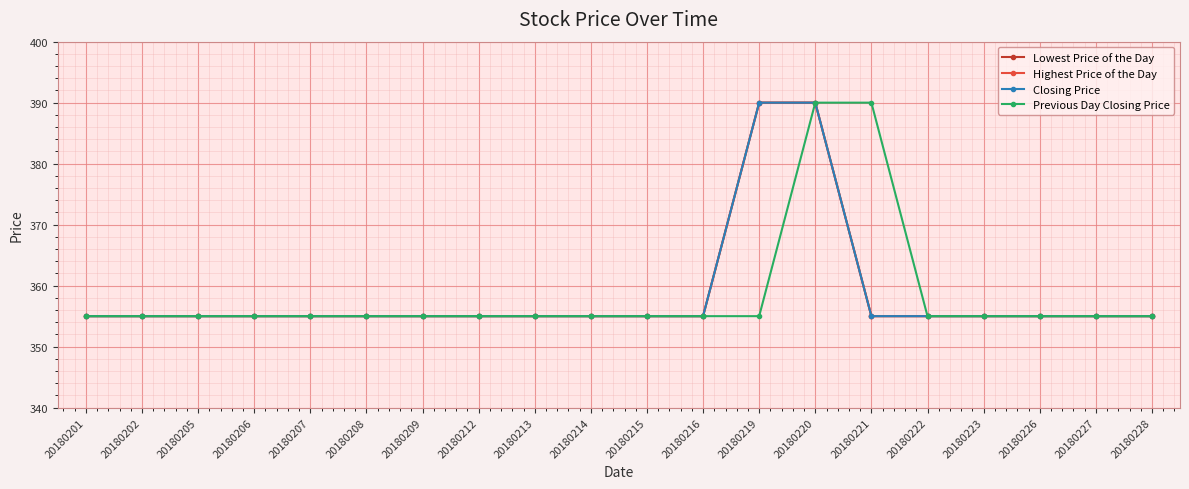

What is the sum of the Lowest Price of the Day values at 20180221 and 20180222?

710